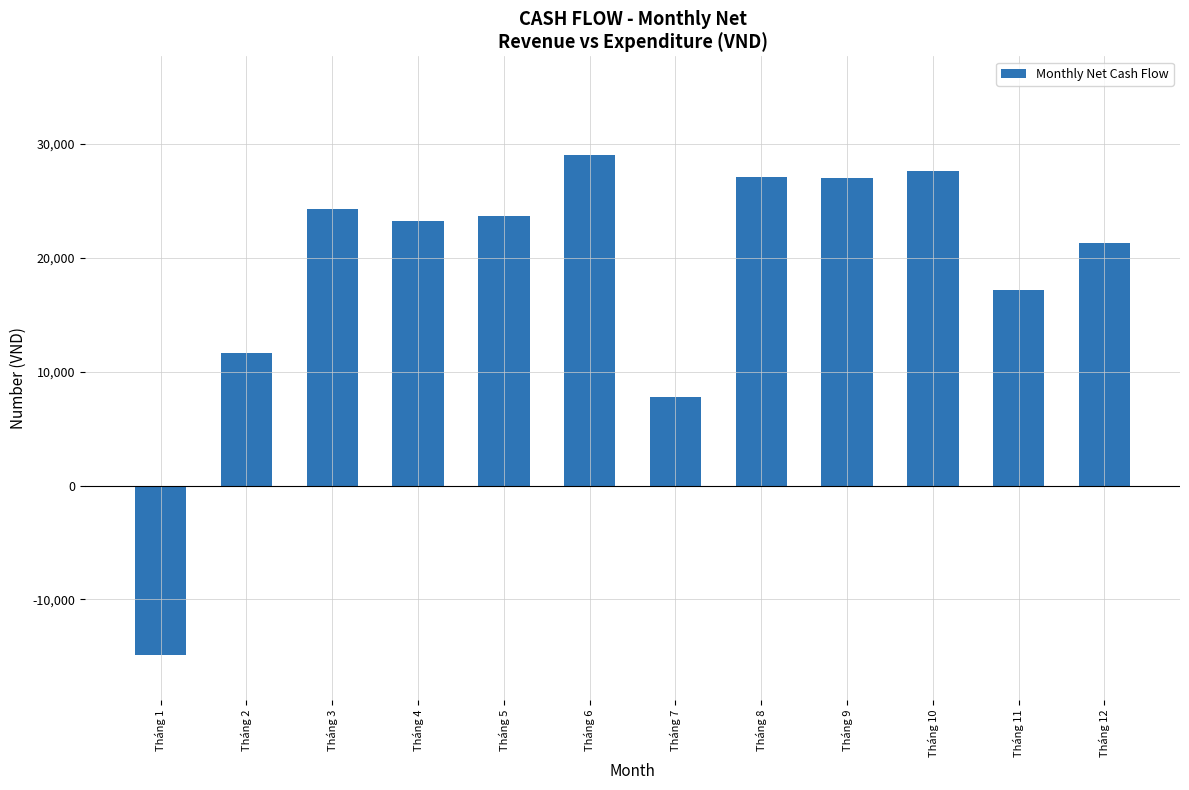

True or false: the data shows 23275 at Tháng 4.

True